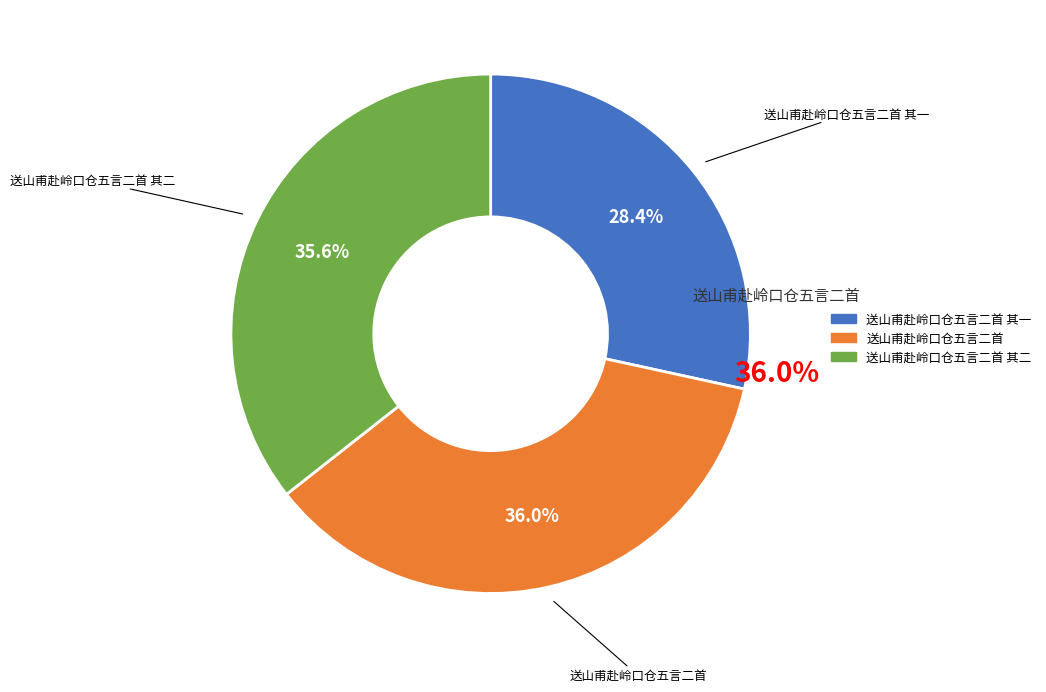

Between 送山甫赴岭口仓五言二首 and 送山甫赴岭口仓五言二首 其一, which is larger?

送山甫赴岭口仓五言二首